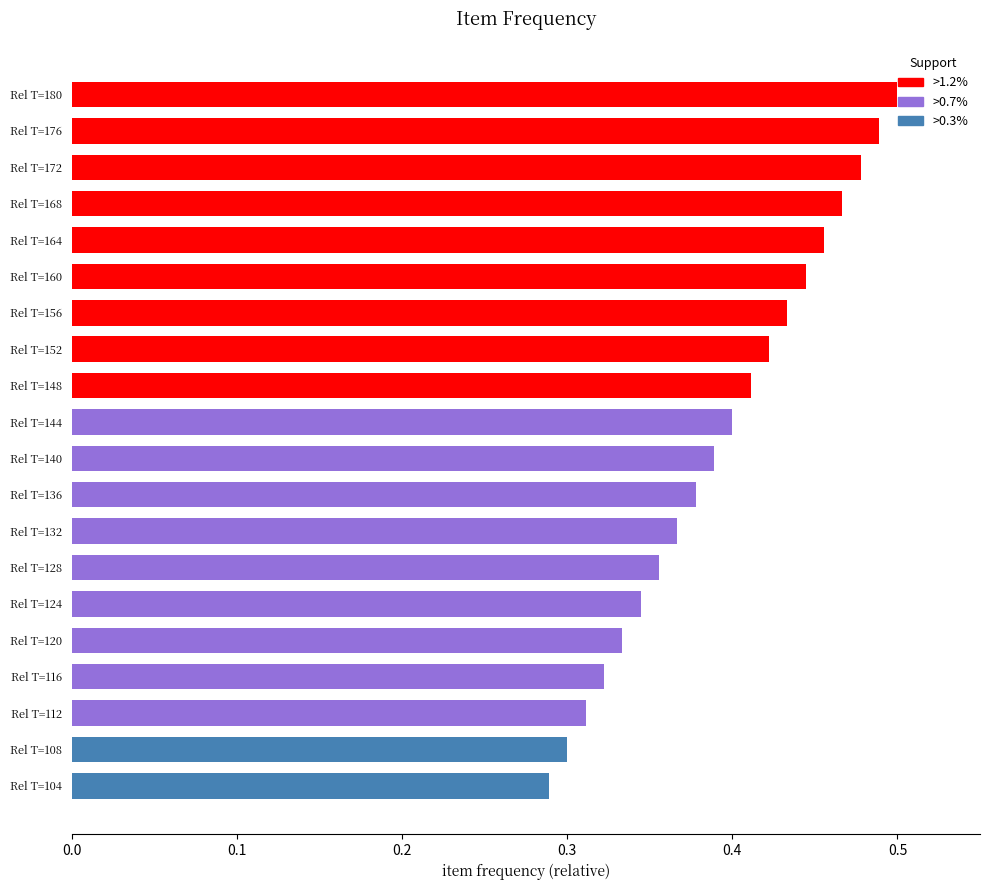

Which category has the lowest value across all series?

Rel T=104